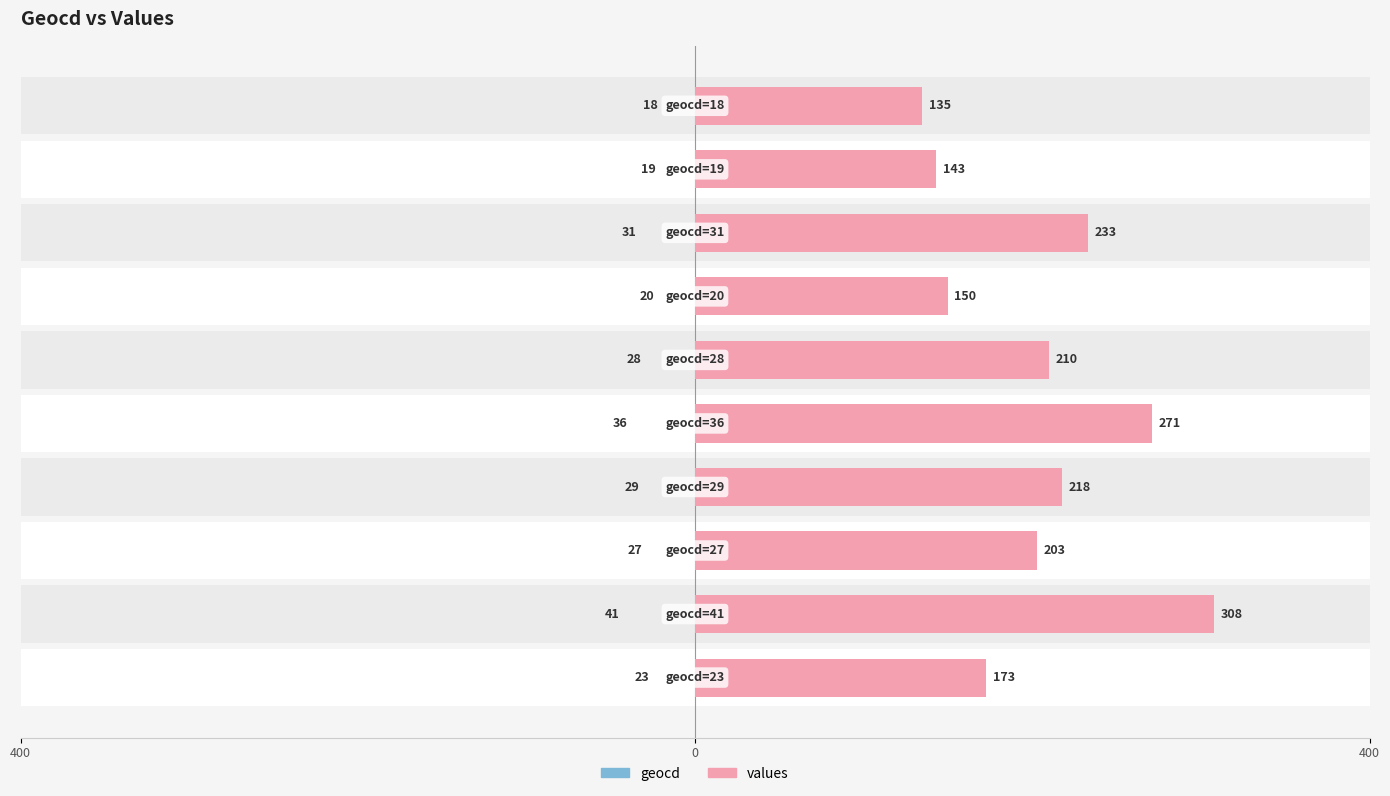

Count the number of data series in this chart.

2